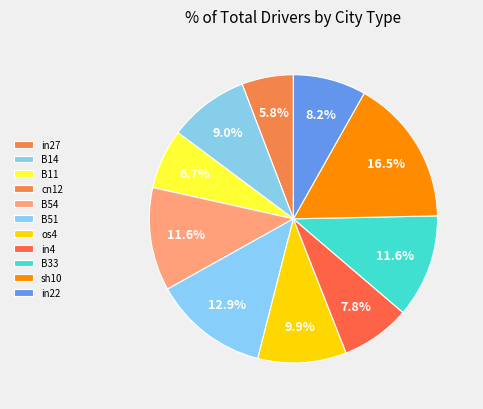

What percentage is the B33 slice, to the nearest percent?

12%